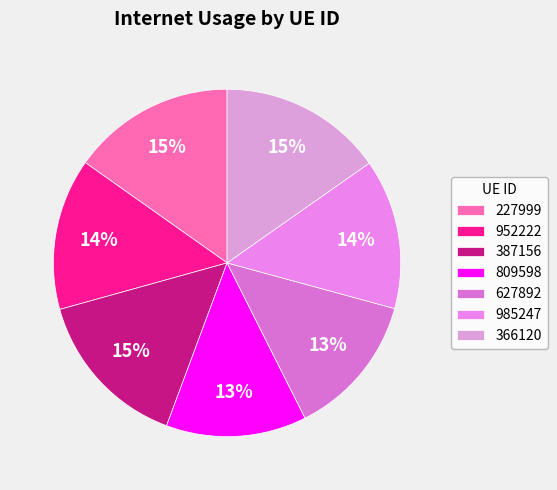

What is the smallest slice in the pie chart?

809598